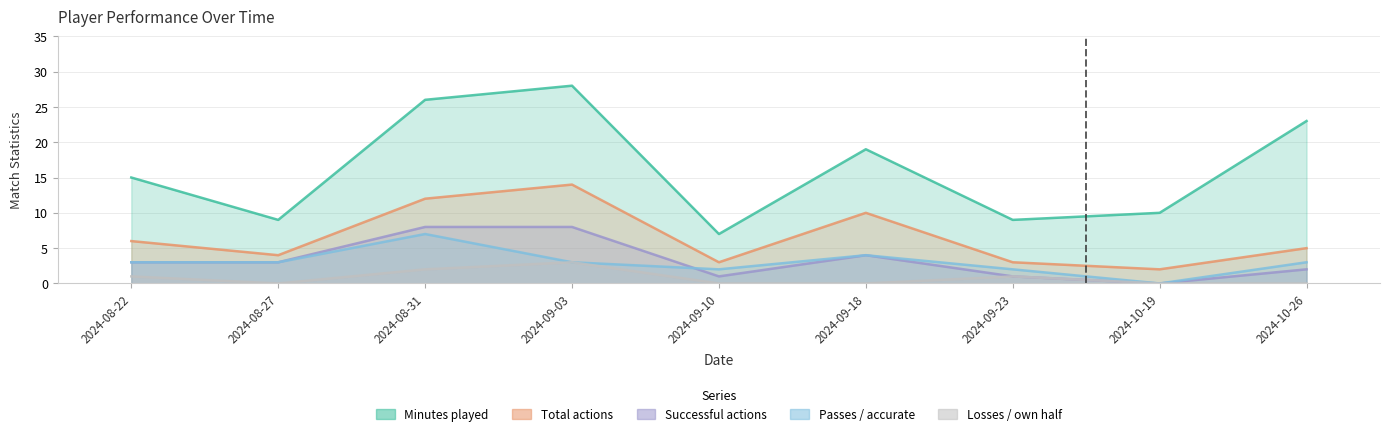

Reading right to left, list all the values displayed in this chart.

Minutes played: 2024-10-26=23	2024-10-19=10	2024-09-23=9	2024-09-18=19	2024-09-10=7	2024-09-03=28	2024-08-31=26	2024-08-27=9	2024-08-22=15
Total actions: 2024-10-26=5	2024-10-19=2	2024-09-23=3	2024-09-18=10	2024-09-10=3	2024-09-03=14	2024-08-31=12	2024-08-27=4	2024-08-22=6
Successful actions: 2024-10-26=2	2024-10-19=0	2024-09-23=1	2024-09-18=4	2024-09-10=1	2024-09-03=8	2024-08-31=8	2024-08-27=3	2024-08-22=3
Passes / accurate: 2024-10-26=3	2024-10-19=0	2024-09-23=2	2024-09-18=4	2024-09-10=2	2024-09-03=3	2024-08-31=7	2024-08-27=3	2024-08-22=3
Losses / own half: 2024-10-26=0	2024-10-19=0	2024-09-23=1	2024-09-18=0	2024-09-10=0	2024-09-03=3	2024-08-31=2	2024-08-27=0	2024-08-22=1